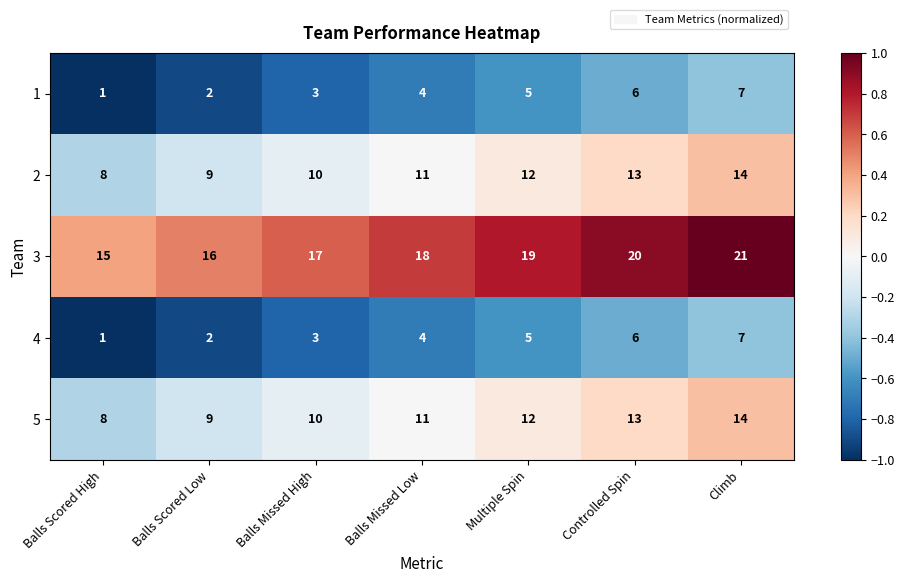

Where is 5 nearest to the value 11?

Balls Missed Low